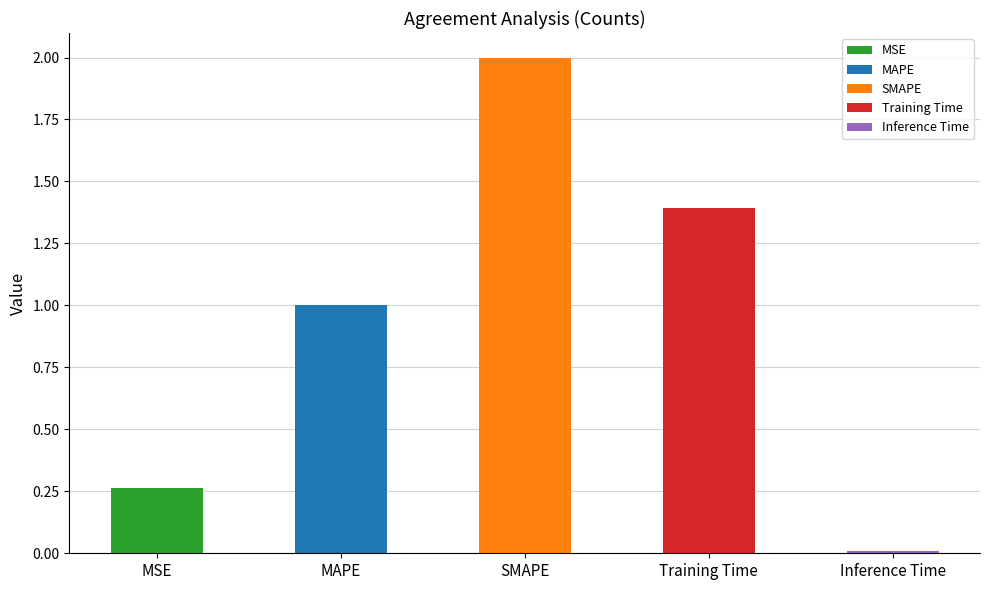

True or false: the data shows 2.0 at SMAPE.

True